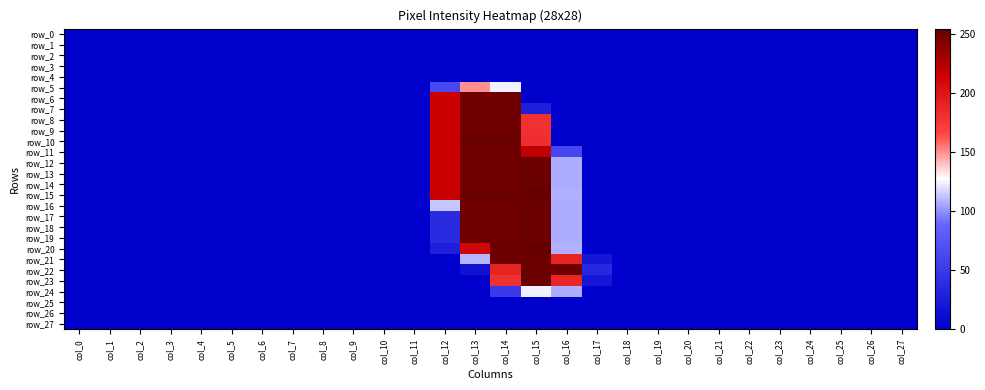

Reading right to left, list all the values displayed in this chart.

row_0: col_27=0	col_26=0	col_25=0	col_24=0	col_23=0	col_22=0	col_21=0	col_20=0	col_19=0	col_18=0	col_17=0	col_16=0	col_15=0	col_14=0	col_13=0	col_12=0	col_11=0	col_10=0	col_9=0	col_8=0	col_7=0	col_6=0	col_5=0	col_4=0	col_3=0	col_2=0	col_1=0	col_0=0
row_1: col_27=0	col_26=0	col_25=0	col_24=0	col_23=0	col_22=0	col_21=0	col_20=0	col_19=0	col_18=0	col_17=0	col_16=0	col_15=0	col_14=0	col_13=0	col_12=0	col_11=0	col_10=0	col_9=0	col_8=0	col_7=0	col_6=0	col_5=0	col_4=0	col_3=0	col_2=0	col_1=0	col_0=0
row_2: col_27=0	col_26=0	col_25=0	col_24=0	col_23=0	col_22=0	col_21=0	col_20=0	col_19=0	col_18=0	col_17=0	col_16=0	col_15=0	col_14=0	col_13=0	col_12=0	col_11=0	col_10=0	col_9=0	col_8=0	col_7=0	col_6=0	col_5=0	col_4=0	col_3=0	col_2=0	col_1=0	col_0=0
row_3: col_27=0	col_26=0	col_25=0	col_24=0	col_23=0	col_22=0	col_21=0	col_20=0	col_19=0	col_18=0	col_17=0	col_16=0	col_15=0	col_14=0	col_13=0	col_12=0	col_11=0	col_10=0	col_9=0	col_8=0	col_7=0	col_6=0	col_5=0	col_4=0	col_3=0	col_2=0	col_1=0	col_0=0
row_4: col_27=0	col_26=0	col_25=0	col_24=0	col_23=0	col_22=0	col_21=0	col_20=0	col_19=0	col_18=0	col_17=0	col_16=0	col_15=0	col_14=0	col_13=0	col_12=0	col_11=0	col_10=0	col_9=0	col_8=0	col_7=0	col_6=0	col_5=0	col_4=0	col_3=0	col_2=0	col_1=0	col_0=0
row_5: col_27=0	col_26=0	col_25=0	col_24=0	col_23=0	col_22=0	col_21=0	col_20=0	col_19=0	col_18=0	col_17=0	col_16=0	col_15=0	col_14=124	col_13=150	col_12=63	col_11=0	col_10=0	col_9=0	col_8=0	col_7=0	col_6=0	col_5=0	col_4=0	col_3=0	col_2=0	col_1=0	col_0=0
row_6: col_27=0	col_26=0	col_25=0	col_24=0	col_23=0	col_22=0	col_21=0	col_20=0	col_19=0	col_18=0	col_17=0	col_16=0	col_15=0	col_14=251	col_13=251	col_12=217	col_11=0	col_10=0	col_9=0	col_8=0	col_7=0	col_6=0	col_5=0	col_4=0	col_3=0	col_2=0	col_1=0	col_0=0
row_7: col_27=0	col_26=0	col_25=0	col_24=0	col_23=0	col_22=0	col_21=0	col_20=0	col_19=0	col_18=0	col_17=0	col_16=0	col_15=27	col_14=251	col_13=251	col_12=217	col_11=0	col_10=0	col_9=0	col_8=0	col_7=0	col_6=0	col_5=0	col_4=0	col_3=0	col_2=0	col_1=0	col_0=0
row_8: col_27=0	col_26=0	col_25=0	col_24=0	col_23=0	col_22=0	col_21=0	col_20=0	col_19=0	col_18=0	col_17=0	col_16=0	col_15=180	col_14=251	col_13=251	col_12=217	col_11=0	col_10=0	col_9=0	col_8=0	col_7=0	col_6=0	col_5=0	col_4=0	col_3=0	col_2=0	col_1=0	col_0=0
row_9: col_27=0	col_26=0	col_25=0	col_24=0	col_23=0	col_22=0	col_21=0	col_20=0	col_19=0	col_18=0	col_17=0	col_16=0	col_15=180	col_14=251	col_13=251	col_12=217	col_11=0	col_10=0	col_9=0	col_8=0	col_7=0	col_6=0	col_5=0	col_4=0	col_3=0	col_2=0	col_1=0	col_0=0
row_10: col_27=0	col_26=0	col_25=0	col_24=0	col_23=0	col_22=0	col_21=0	col_20=0	col_19=0	col_18=0	col_17=0	col_16=0	col_15=182	col_14=253	col_13=253	col_12=218	col_11=0	col_10=0	col_9=0	col_8=0	col_7=0	col_6=0	col_5=0	col_4=0	col_3=0	col_2=0	col_1=0	col_0=0
row_11: col_27=0	col_26=0	col_25=0	col_24=0	col_23=0	col_22=0	col_21=0	col_20=0	col_19=0	col_18=0	col_17=0	col_16=62	col_15=222	col_14=251	col_13=251	col_12=217	col_11=0	col_10=0	col_9=0	col_8=0	col_7=0	col_6=0	col_5=0	col_4=0	col_3=0	col_2=0	col_1=0	col_0=0
row_12: col_27=0	col_26=0	col_25=0	col_24=0	col_23=0	col_22=0	col_21=0	col_20=0	col_19=0	col_18=0	col_17=0	col_16=107	col_15=253	col_14=251	col_13=251	col_12=217	col_11=0	col_10=0	col_9=0	col_8=0	col_7=0	col_6=0	col_5=0	col_4=0	col_3=0	col_2=0	col_1=0	col_0=0
row_13: col_27=0	col_26=0	col_25=0	col_24=0	col_23=0	col_22=0	col_21=0	col_20=0	col_19=0	col_18=0	col_17=0	col_16=107	col_15=253	col_14=251	col_13=251	col_12=217	col_11=0	col_10=0	col_9=0	col_8=0	col_7=0	col_6=0	col_5=0	col_4=0	col_3=0	col_2=0	col_1=0	col_0=0
row_14: col_27=0	col_26=0	col_25=0	col_24=0	col_23=0	col_22=0	col_21=0	col_20=0	col_19=0	col_18=0	col_17=0	col_16=107	col_15=253	col_14=251	col_13=251	col_12=217	col_11=0	col_10=0	col_9=0	col_8=0	col_7=0	col_6=0	col_5=0	col_4=0	col_3=0	col_2=0	col_1=0	col_0=0
row_15: col_27=0	col_26=0	col_25=0	col_24=0	col_23=0	col_22=0	col_21=0	col_20=0	col_19=0	col_18=0	col_17=0	col_16=108	col_15=255	col_14=253	col_13=253	col_12=218	col_11=0	col_10=0	col_9=0	col_8=0	col_7=0	col_6=0	col_5=0	col_4=0	col_3=0	col_2=0	col_1=0	col_0=0
row_16: col_27=0	col_26=0	col_25=0	col_24=0	col_23=0	col_22=0	col_21=0	col_20=0	col_19=0	col_18=0	col_17=0	col_16=107	col_15=253	col_14=251	col_13=251	col_12=113	col_11=0	col_10=0	col_9=0	col_8=0	col_7=0	col_6=0	col_5=0	col_4=0	col_3=0	col_2=0	col_1=0	col_0=0
row_17: col_27=0	col_26=0	col_25=0	col_24=0	col_23=0	col_22=0	col_21=0	col_20=0	col_19=0	col_18=0	col_17=0	col_16=107	col_15=253	col_14=251	col_13=251	col_12=37	col_11=0	col_10=0	col_9=0	col_8=0	col_7=0	col_6=0	col_5=0	col_4=0	col_3=0	col_2=0	col_1=0	col_0=0
row_18: col_27=0	col_26=0	col_25=0	col_24=0	col_23=0	col_22=0	col_21=0	col_20=0	col_19=0	col_18=0	col_17=0	col_16=107	col_15=253	col_14=251	col_13=251	col_12=37	col_11=0	col_10=0	col_9=0	col_8=0	col_7=0	col_6=0	col_5=0	col_4=0	col_3=0	col_2=0	col_1=0	col_0=0
row_19: col_27=0	col_26=0	col_25=0	col_24=0	col_23=0	col_22=0	col_21=0	col_20=0	col_19=0	col_18=0	col_17=0	col_16=107	col_15=253	col_14=251	col_13=251	col_12=37	col_11=0	col_10=0	col_9=0	col_8=0	col_7=0	col_6=0	col_5=0	col_4=0	col_3=0	col_2=0	col_1=0	col_0=0
row_20: col_27=0	col_26=0	col_25=0	col_24=0	col_23=0	col_22=0	col_21=0	col_20=0	col_19=0	col_18=0	col_17=0	col_16=108	col_15=255	col_14=253	col_13=212	col_12=27	col_11=0	col_10=0	col_9=0	col_8=0	col_7=0	col_6=0	col_5=0	col_4=0	col_3=0	col_2=0	col_1=0	col_0=0
row_21: col_27=0	col_26=0	col_25=0	col_24=0	col_23=0	col_22=0	col_21=0	col_20=0	col_19=0	col_18=0	col_17=20	col_16=189	col_15=253	col_14=251	col_13=109	col_12=0	col_11=0	col_10=0	col_9=0	col_8=0	col_7=0	col_6=0	col_5=0	col_4=0	col_3=0	col_2=0	col_1=0	col_0=0
row_22: col_27=0	col_26=0	col_25=0	col_24=0	col_23=0	col_22=0	col_21=0	col_20=0	col_19=0	col_18=0	col_17=35	col_16=251	col_15=253	col_14=190	col_13=15	col_12=0	col_11=0	col_10=0	col_9=0	col_8=0	col_7=0	col_6=0	col_5=0	col_4=0	col_3=0	col_2=0	col_1=0	col_0=0
row_23: col_27=0	col_26=0	col_25=0	col_24=0	col_23=0	col_22=0	col_21=0	col_20=0	col_19=0	col_18=0	col_17=20	col_16=188	col_15=253	col_14=180	col_13=0	col_12=0	col_11=0	col_10=0	col_9=0	col_8=0	col_7=0	col_6=0	col_5=0	col_4=0	col_3=0	col_2=0	col_1=0	col_0=0
row_24: col_27=0	col_26=0	col_25=0	col_24=0	col_23=0	col_22=0	col_21=0	col_20=0	col_19=0	col_18=0	col_17=0	col_16=107	col_15=124	col_14=51	col_13=0	col_12=0	col_11=0	col_10=0	col_9=0	col_8=0	col_7=0	col_6=0	col_5=0	col_4=0	col_3=0	col_2=0	col_1=0	col_0=0
row_25: col_27=0	col_26=0	col_25=0	col_24=0	col_23=0	col_22=0	col_21=0	col_20=0	col_19=0	col_18=0	col_17=0	col_16=0	col_15=0	col_14=0	col_13=0	col_12=0	col_11=0	col_10=0	col_9=0	col_8=0	col_7=0	col_6=0	col_5=0	col_4=0	col_3=0	col_2=0	col_1=0	col_0=0
row_26: col_27=0	col_26=0	col_25=0	col_24=0	col_23=0	col_22=0	col_21=0	col_20=0	col_19=0	col_18=0	col_17=0	col_16=0	col_15=0	col_14=0	col_13=0	col_12=0	col_11=0	col_10=0	col_9=0	col_8=0	col_7=0	col_6=0	col_5=0	col_4=0	col_3=0	col_2=0	col_1=0	col_0=0
row_27: col_27=0	col_26=0	col_25=0	col_24=0	col_23=0	col_22=0	col_21=0	col_20=0	col_19=0	col_18=0	col_17=0	col_16=0	col_15=0	col_14=0	col_13=0	col_12=0	col_11=0	col_10=0	col_9=0	col_8=0	col_7=0	col_6=0	col_5=0	col_4=0	col_3=0	col_2=0	col_1=0	col_0=0